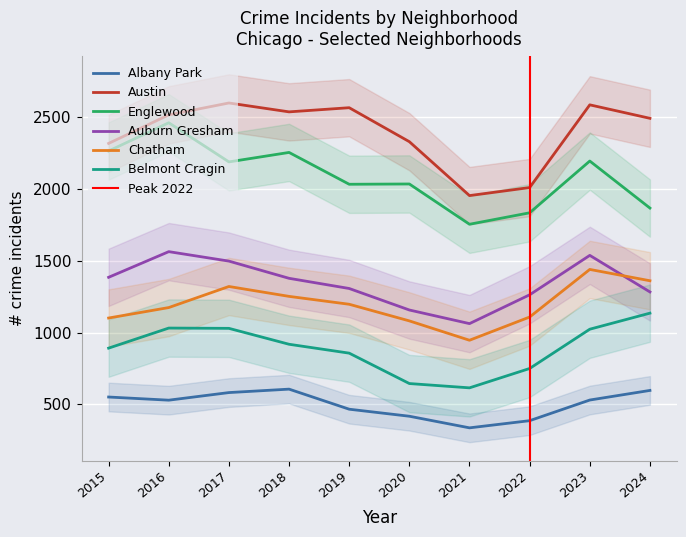

The value of Austin at 2016 is 1596. True or false?

False